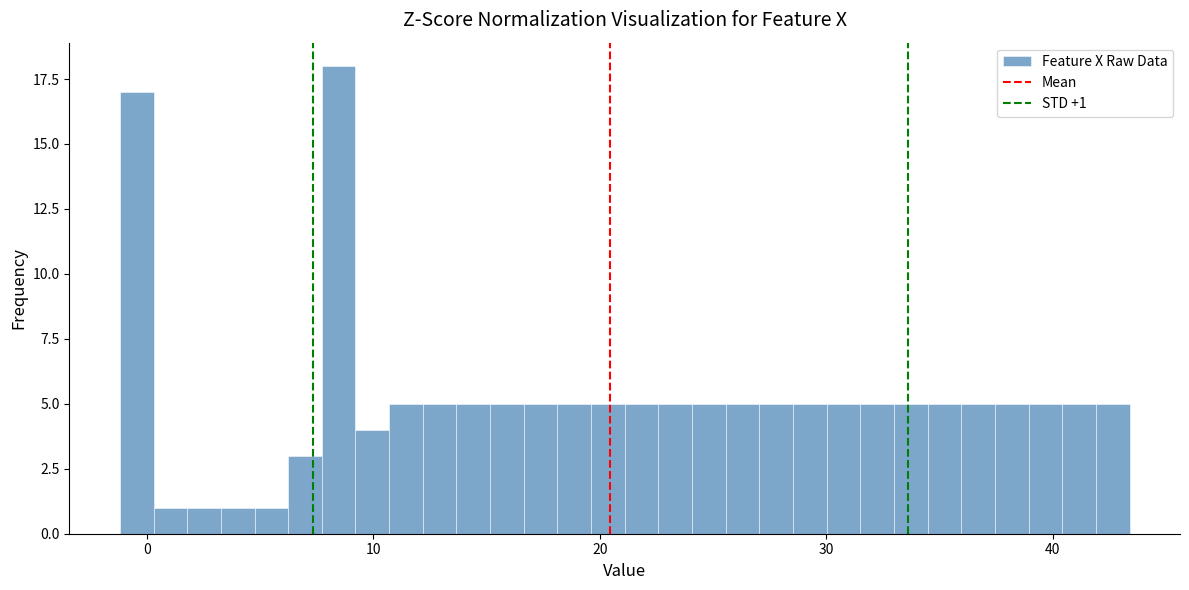

Around what value on the x-axis is the tallest bar? Give the approximate position of its centre, as read against the axis.

8